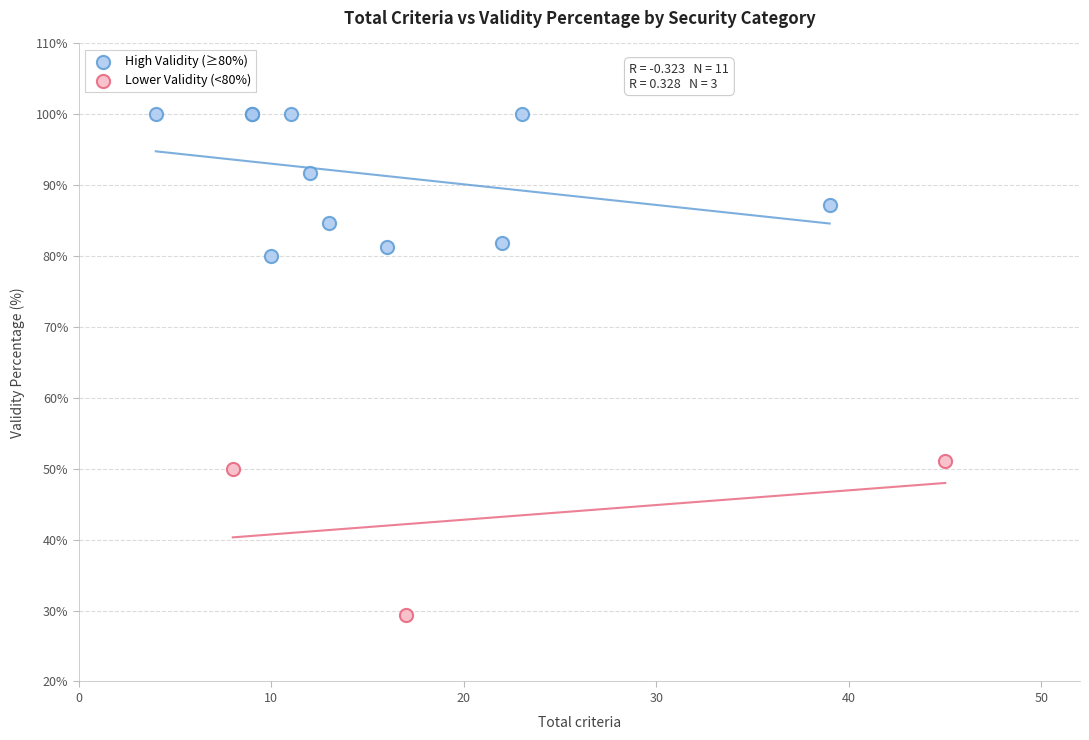

Which series contains the lowest Y value?

Lower Validity (<80%)